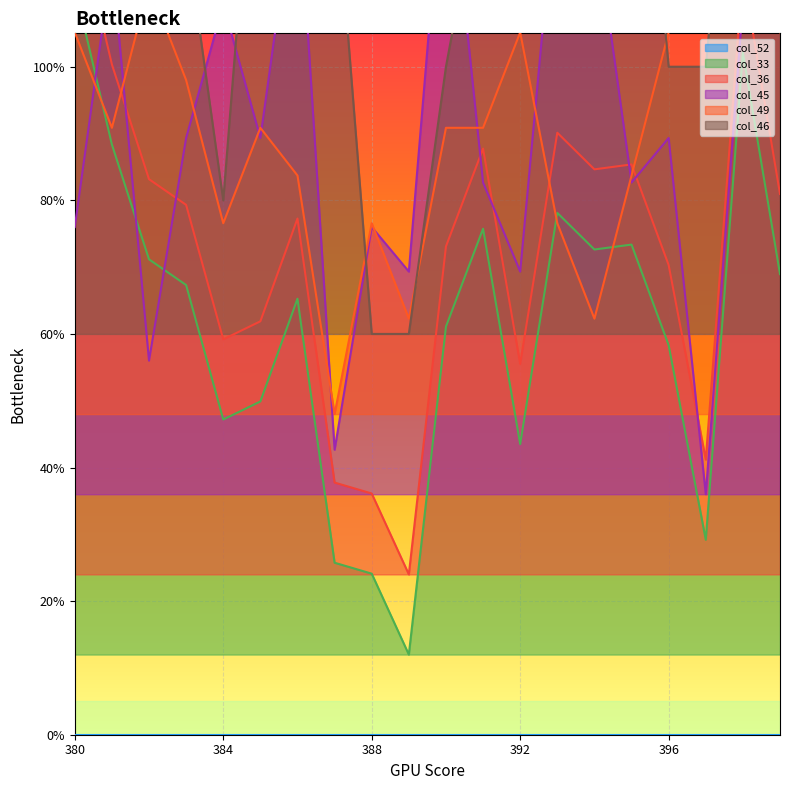

What is the greatest value displayed?

1.6